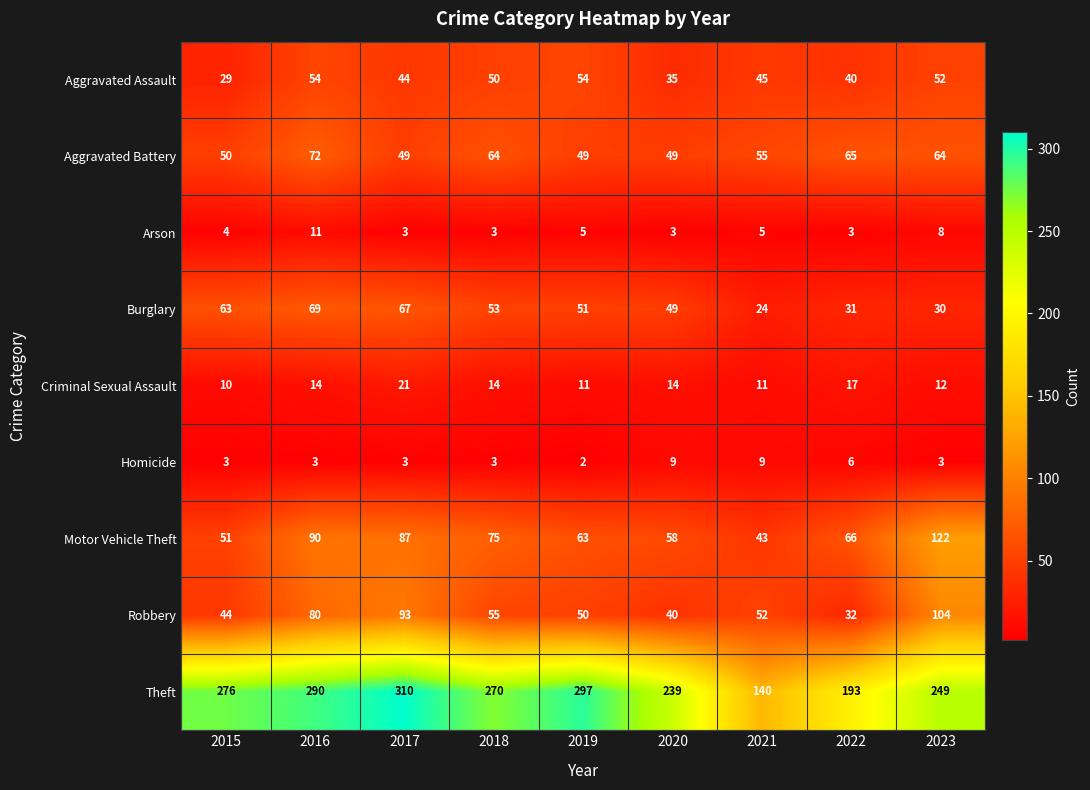

At 2022, list the series in order from smallest to largest.

Arson, Homicide, Criminal Sexual Assault, Burglary, Robbery, Aggravated Assault, Aggravated Battery, Motor Vehicle Theft, Theft